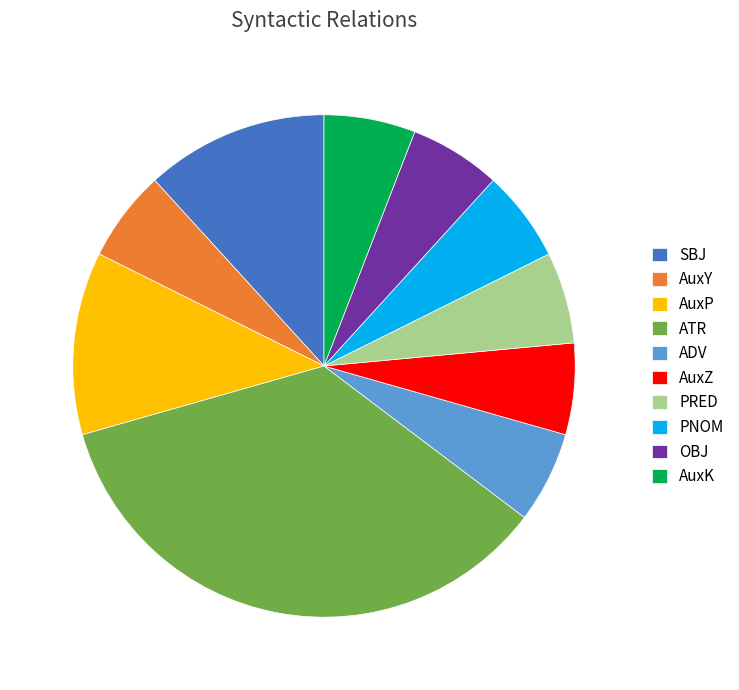

Which slice is the largest?

ATR